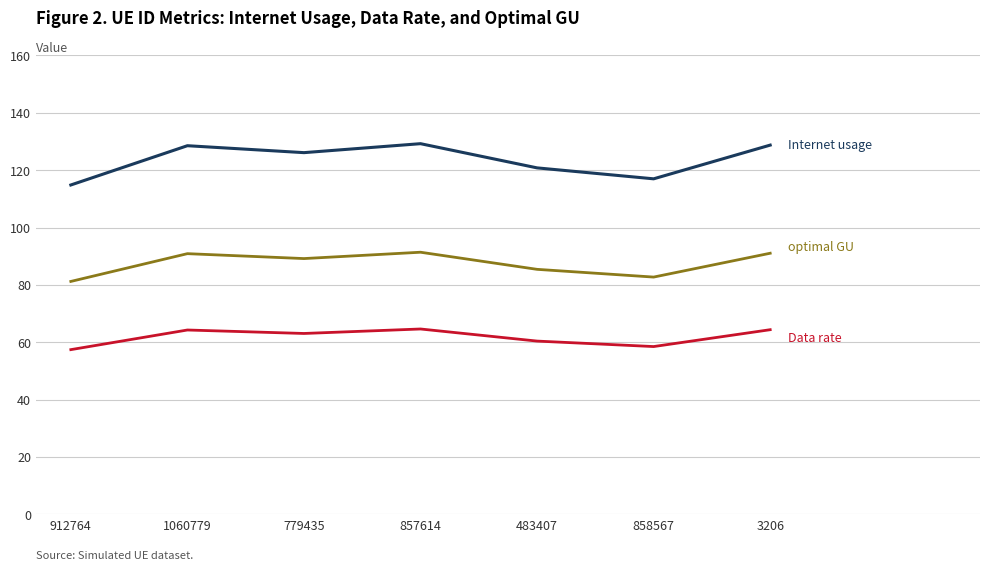

What is the difference between the highest and lowest values at 858567?

58.5